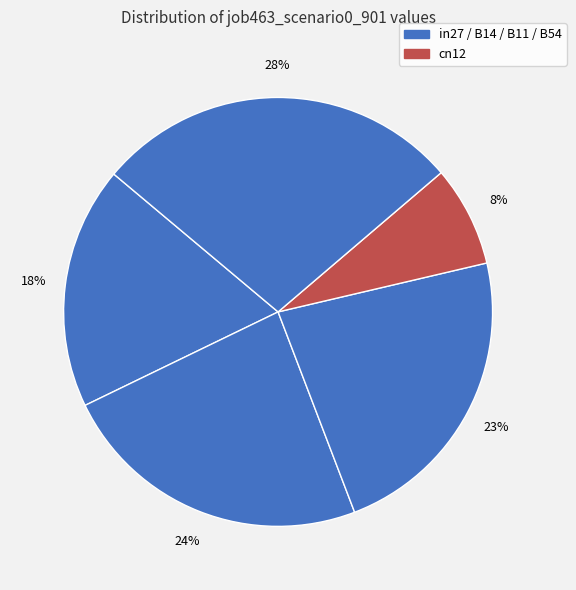

Rank the categories by value from highest to lowest.

B54, B14, B11, in27, cn12